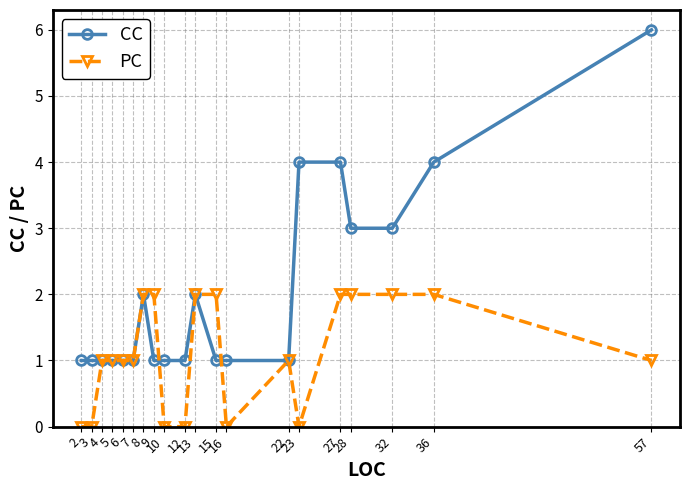

How many series are shown in this chart?

2